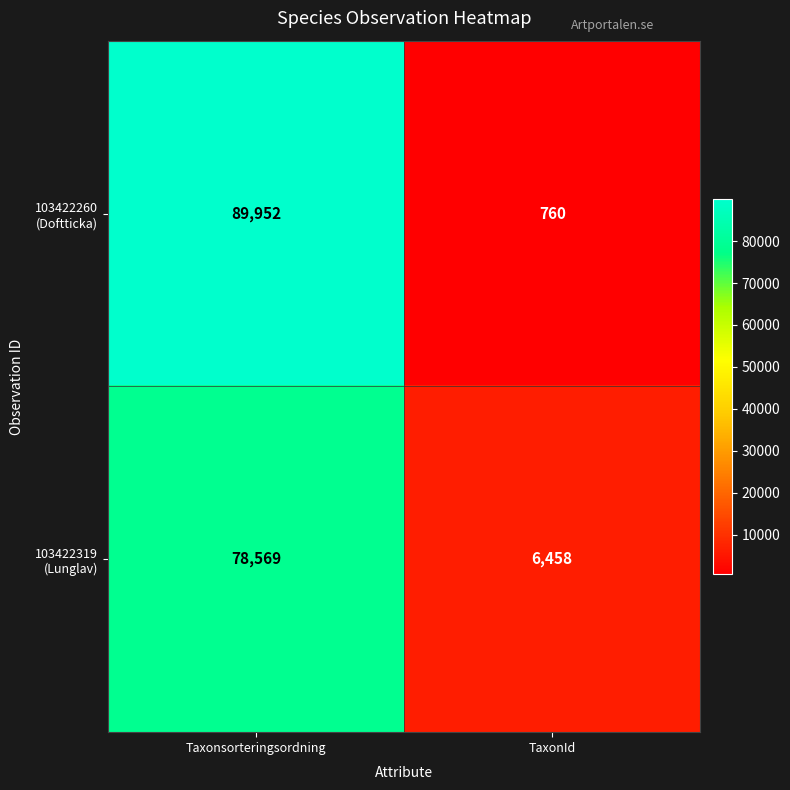

What is the smallest value displayed?

760